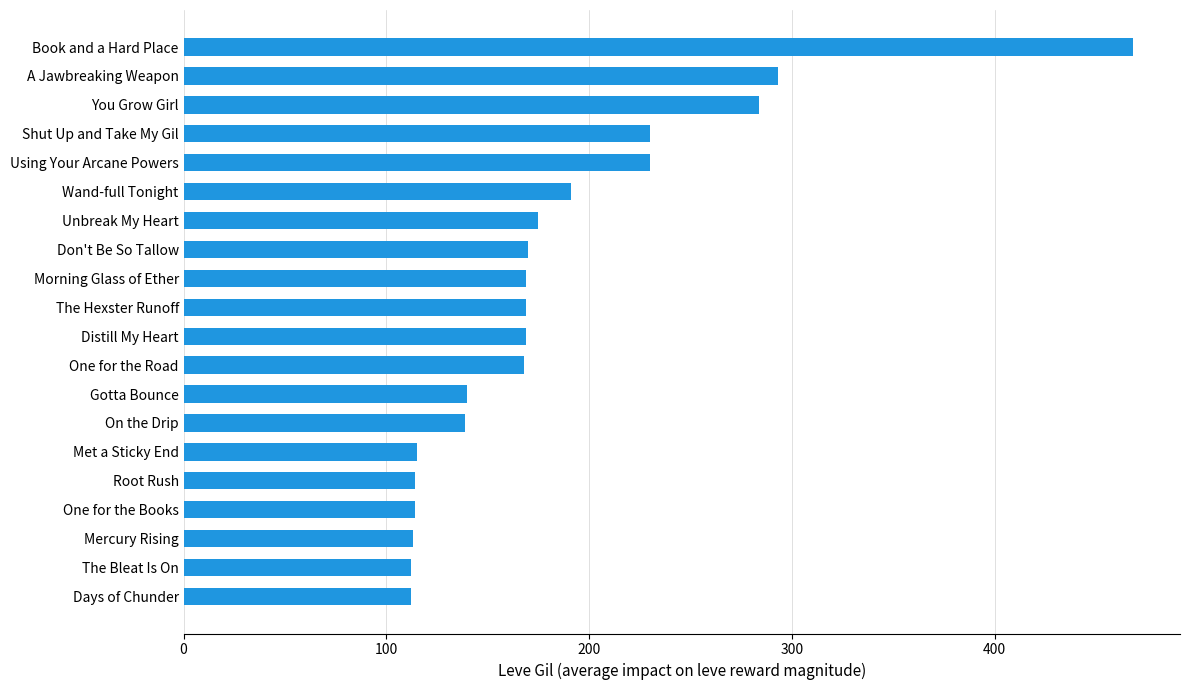

How many categories are shown in the chart?

20